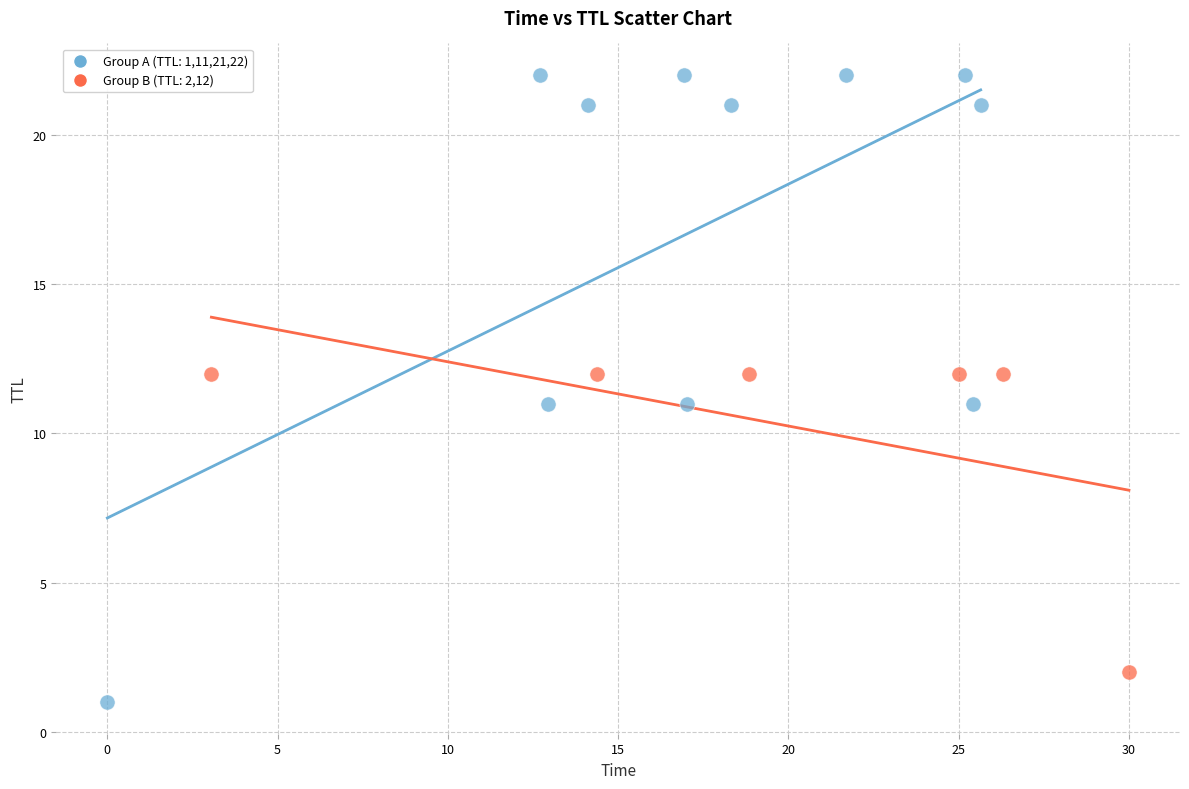

Which series reaches the maximum Y coordinate?

Group A (TTL: 1,11,21,22)